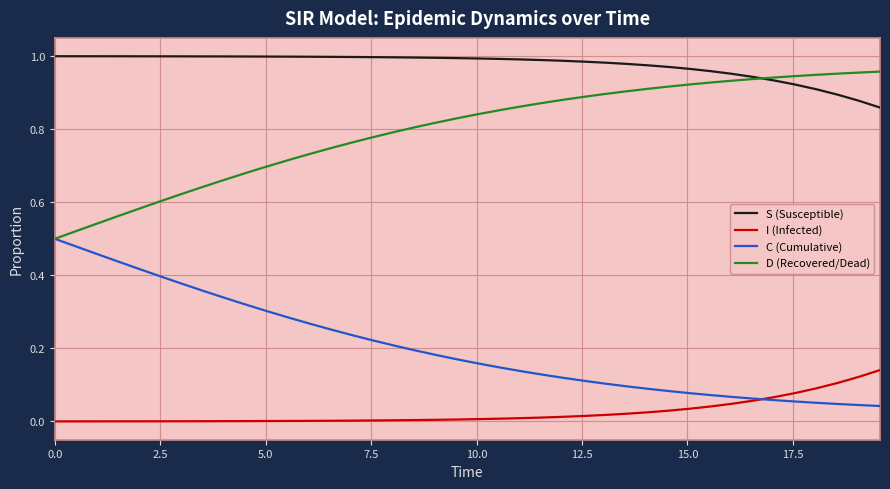

True or false: I (Infected) and S (Susceptible) cross at least once.

False